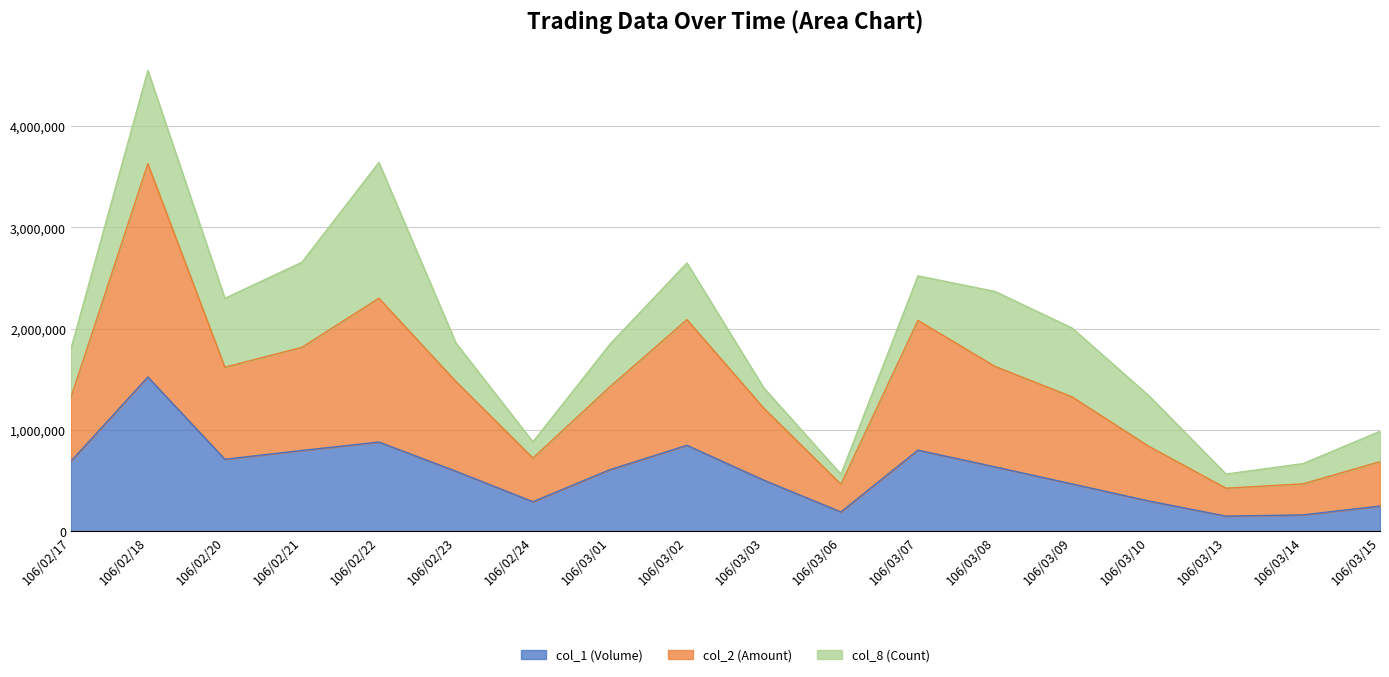

Is it true that col_1 (Volume) equals 125015 at 106/03/10?

False